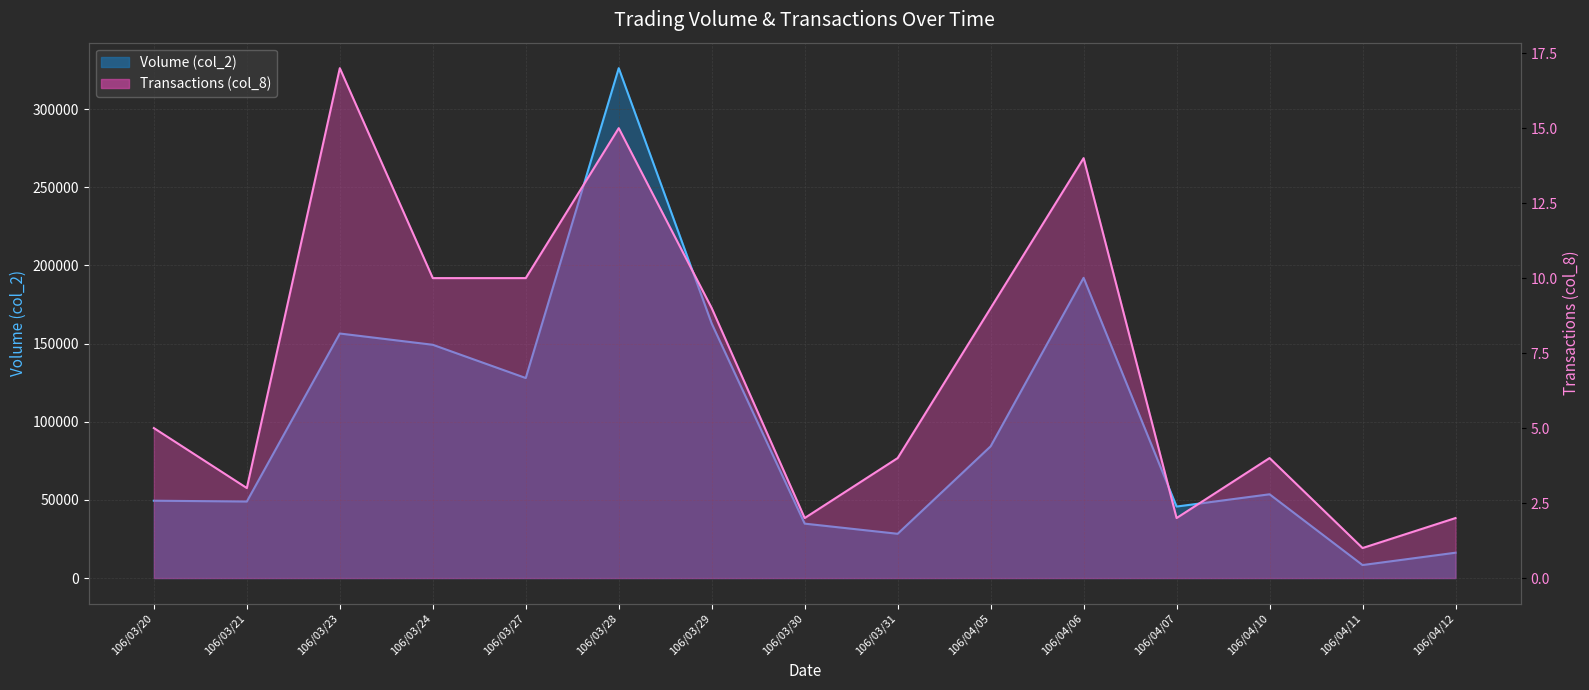

Reading right to left, transcribe all the data shown in this chart.

Volume (col_2) line: 16200	8300	53570	45720	192030	84250	28300	34800	162780	326140	127930	149200	156410	48940	49460
Transactions (col_8) line: 2	1	4	2	14	9	4	2	9	15	10	10	17	3	5